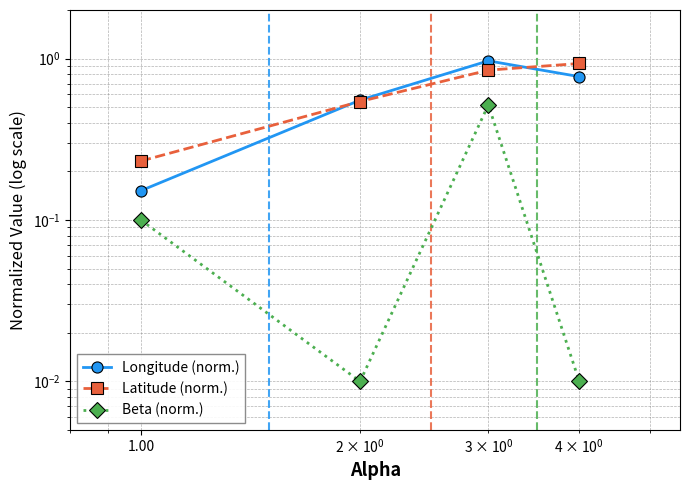

Reading right to left, what are all the values shown in this chart?

Longitude (norm.): 0.8	1.0	0.6	0.2
Latitude (norm.): 0.9	0.8	0.5	0.2
Beta (norm.): 0.0	0.5	0.0	0.1